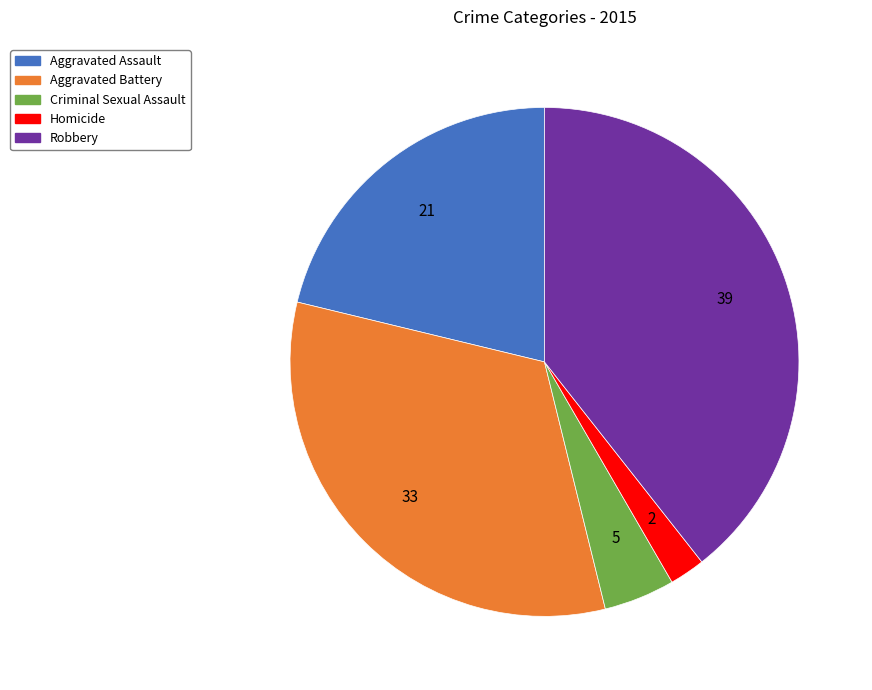

Which category has the biggest portion of the pie?

Robbery